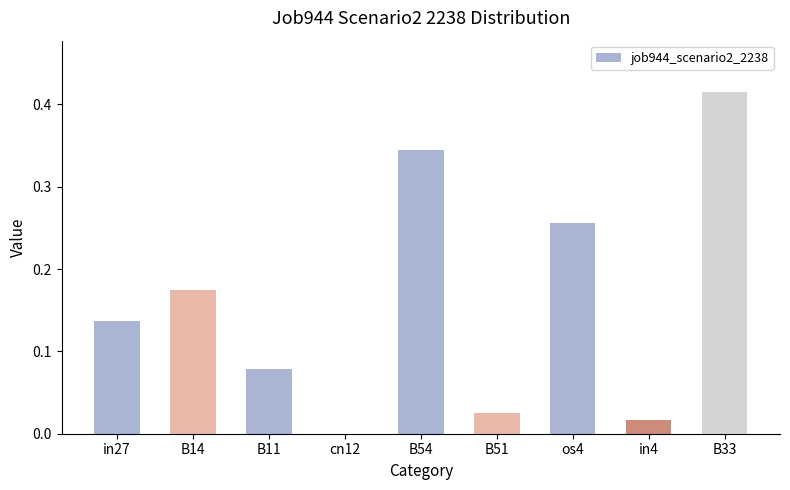

How many positive values are there?

8